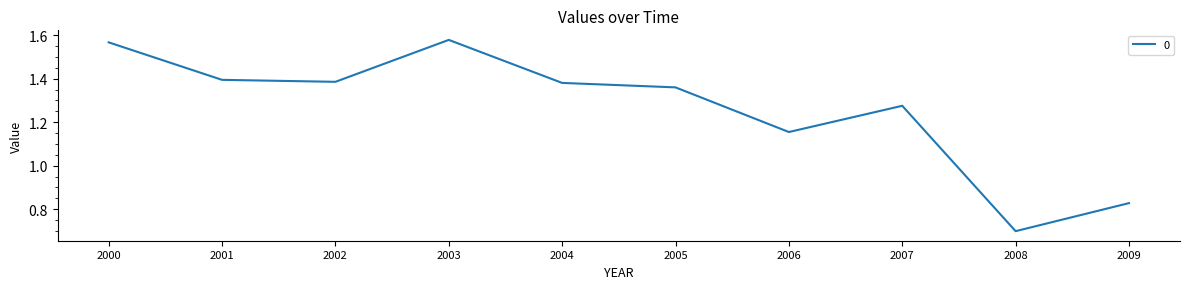

Which has a higher value, 2007 or 2006?

2007